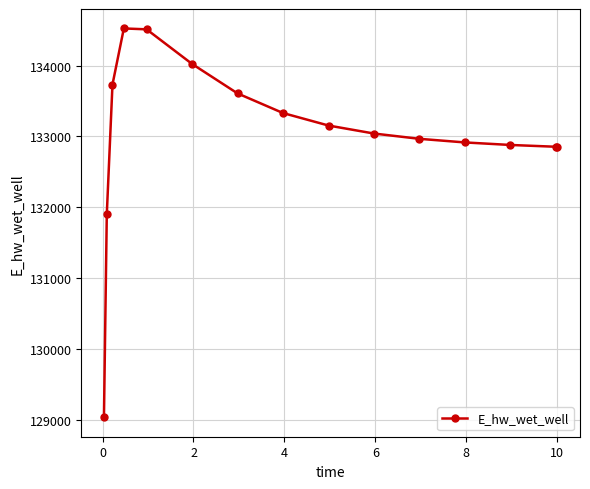

How many lines are shown in the chart?

1